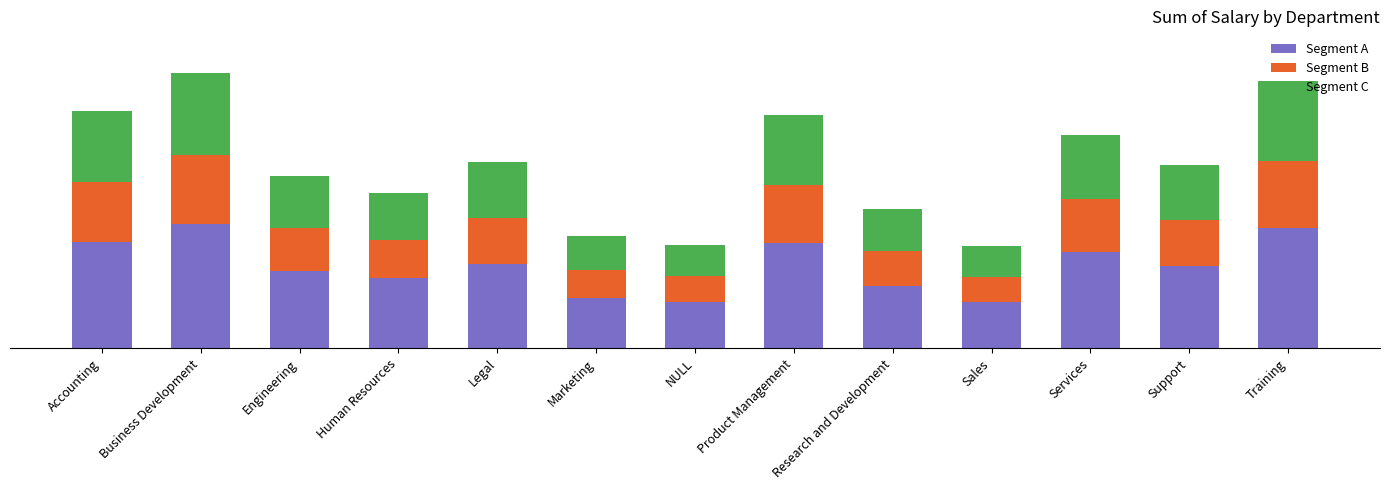

What is the difference between the maximum and minimum values in the Segment C series?

301675.9